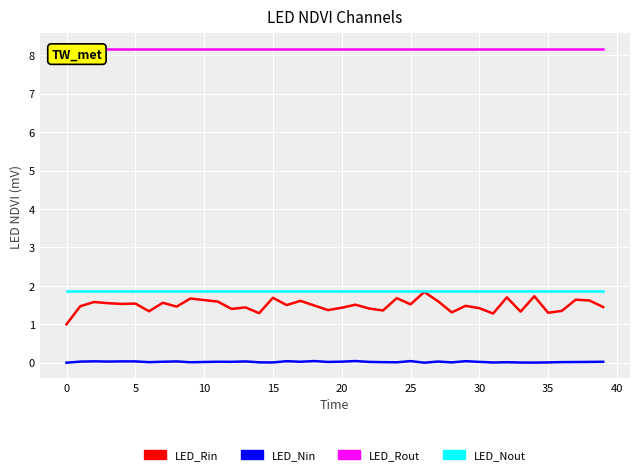

True or false: LED_Nin and LED_Rin cross at least once.

False